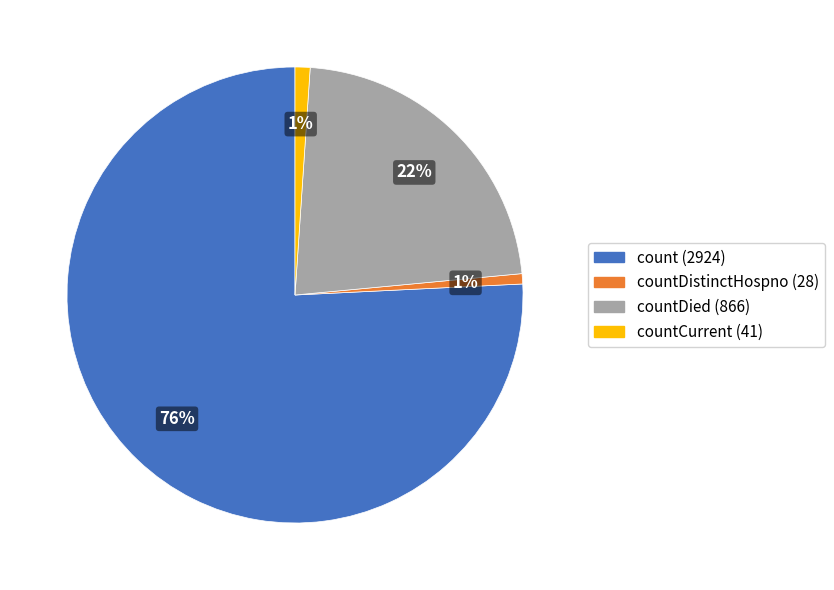

Do countDistinctHospno (28) and countCurrent (41) together represent more than half of the pie?

No